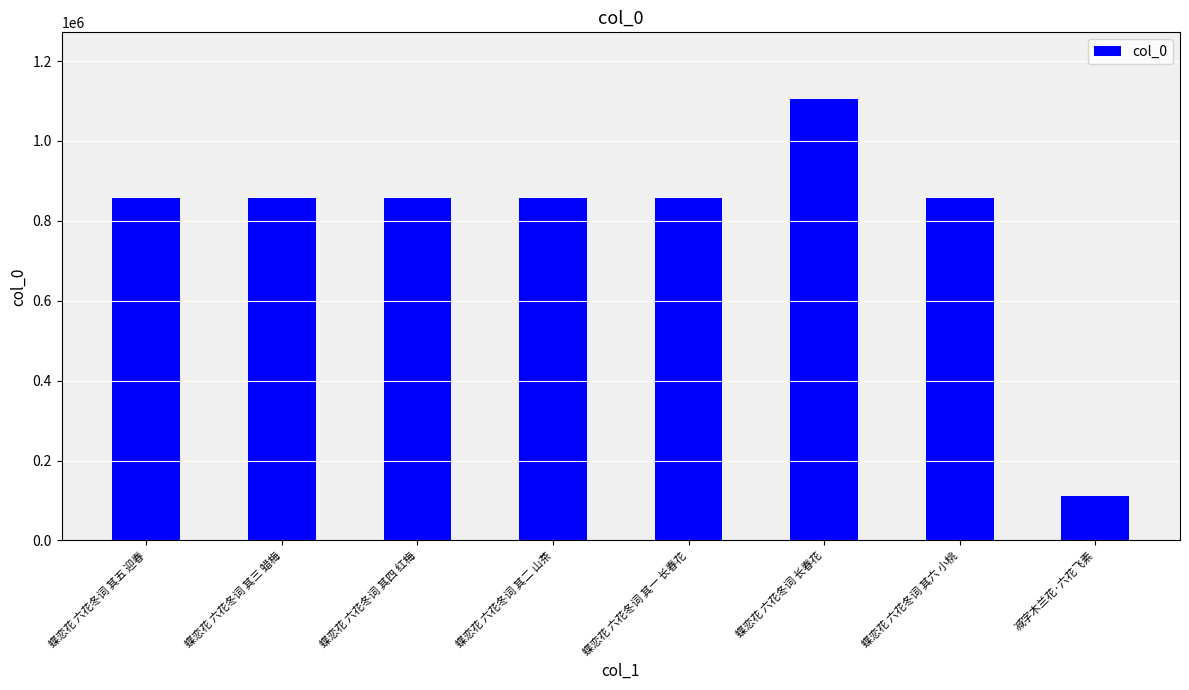

The chart shows a value of 858016 at 蝶恋花 六花冬词 其一 长春花. True or false?

True